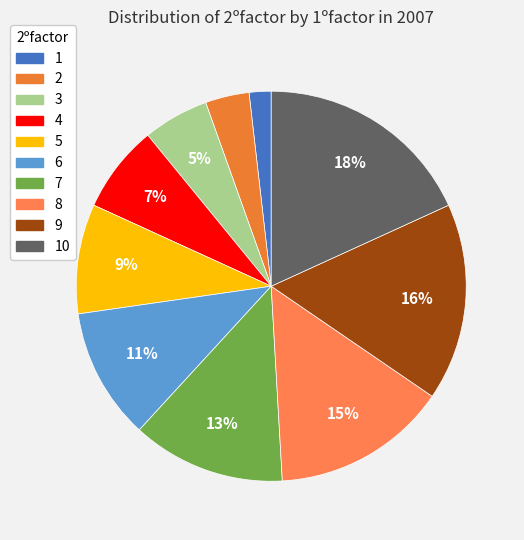

Between 10 and 7, which is larger?

10